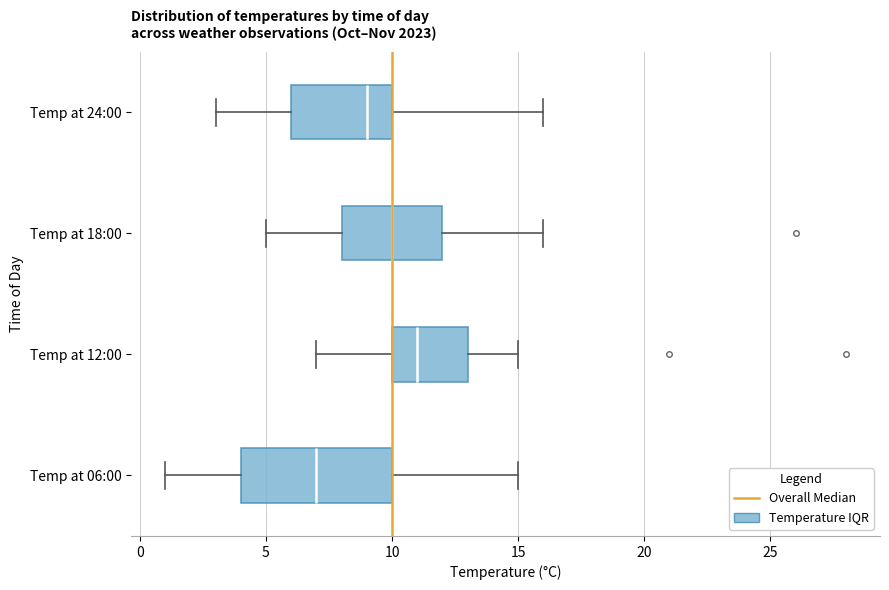

Reading bottom to top, read every box against the x-axis: the position of its median line, the range the box covers, and the ends of its whiskers. The values are not printed on the chart, so give them approximately, as read against the axis.

Temp at 06:00: median 7, box 4 to 10, whiskers 1 to 15
Temp at 12:00: median 11, box 10 to 13, whiskers 7 to 15
Temp at 18:00: median 10, box 8 to 12, whiskers 5 to 16
Temp at 24:00: median 9, box 6 to 10, whiskers 3 to 16